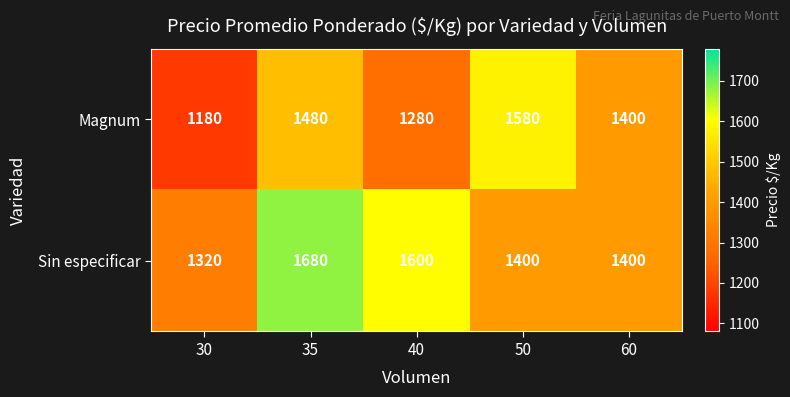

At which category is the sum across all series the highest?

35